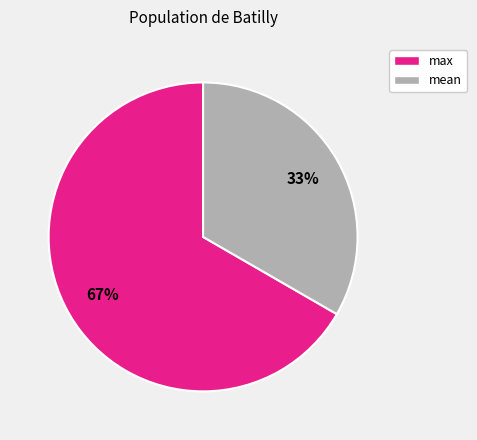

To the nearest percent, what is the average slice percentage?

50%